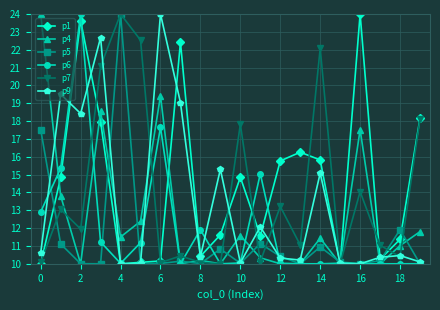

True or false: p7 has more than 2 points higher than both neighbors.

True